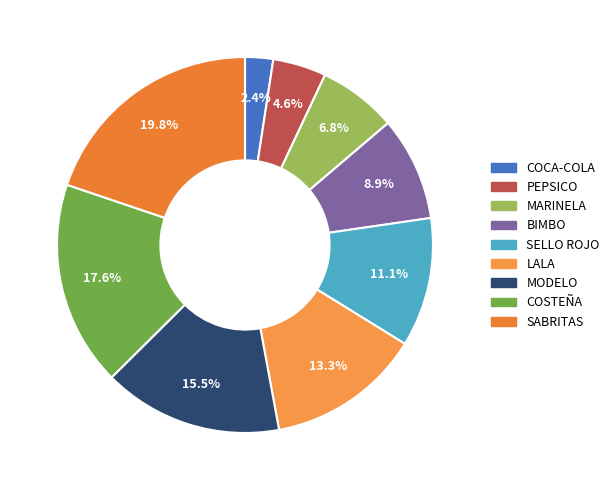

What is the largest slice in the pie chart?

SABRITAS